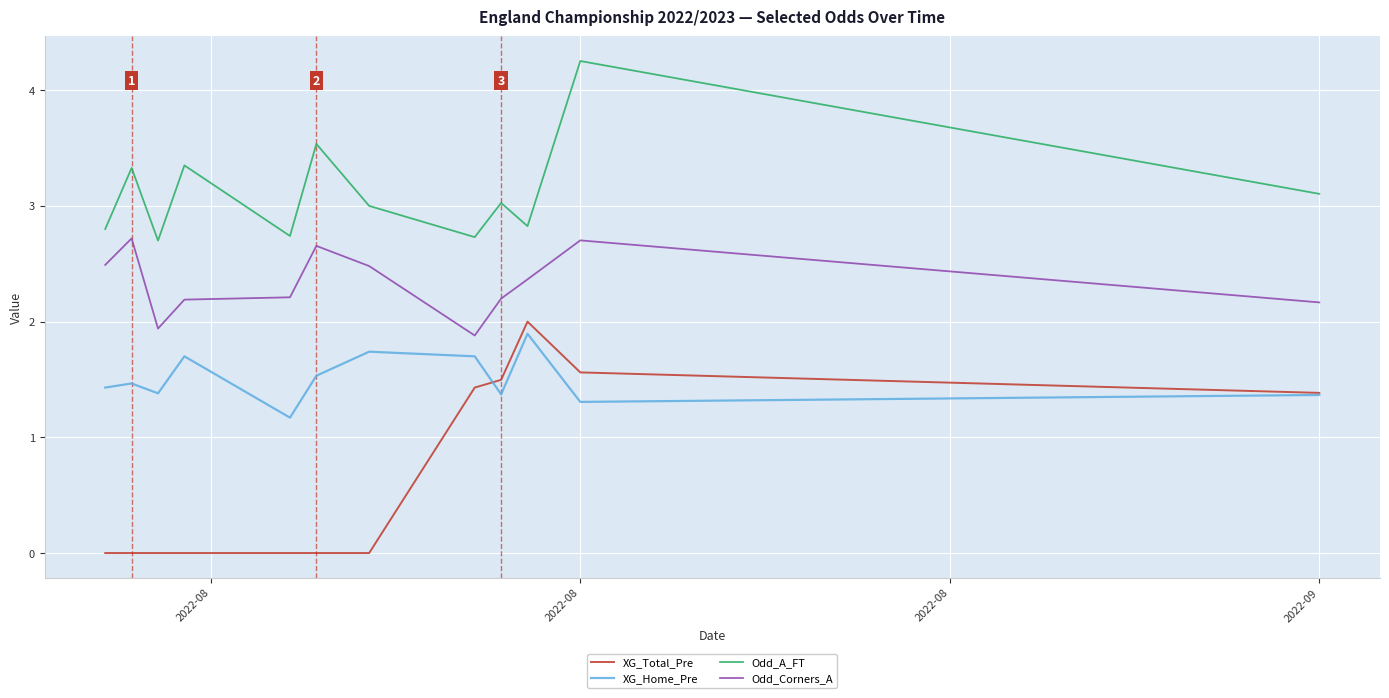

Which series has the largest total across all categories?

Odd_A_FT